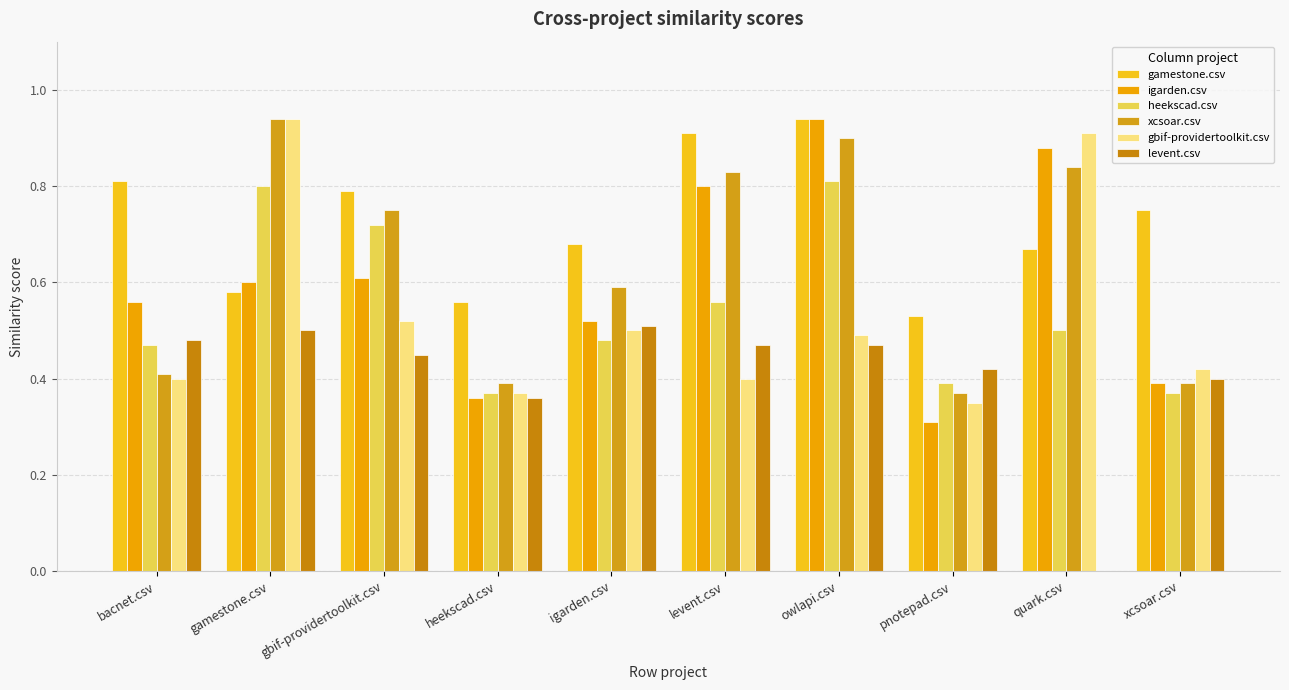

The gbif-providertoolkit.csv series shows 0.7 at bacnet.csv. True or false?

False